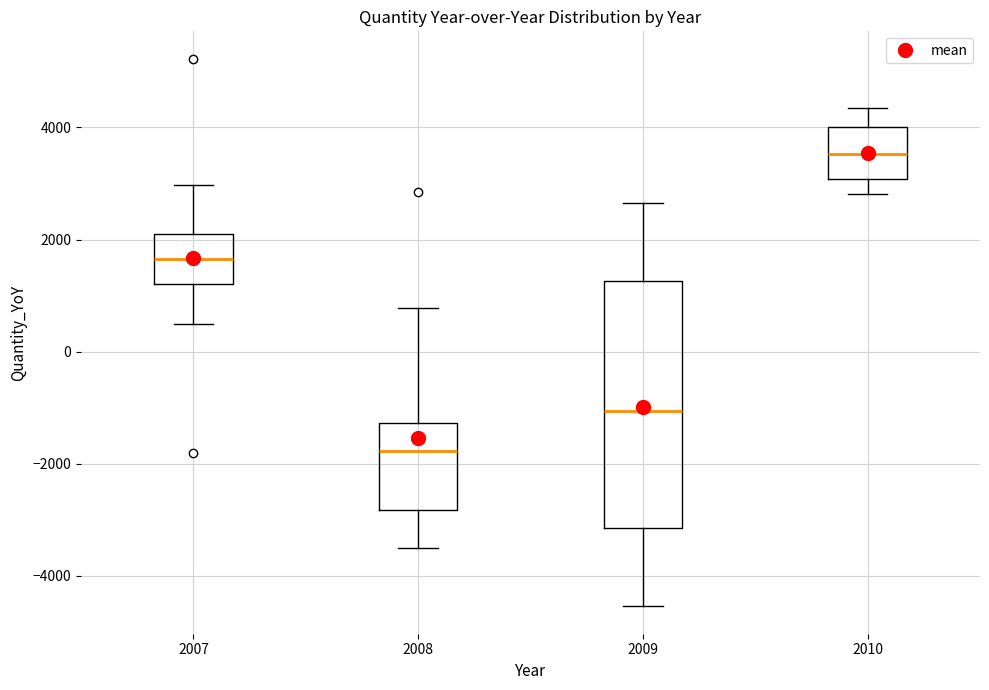

Where does the upper whisker of the box at x = 2010 end on the y-axis? The values are not printed on the chart, so give them approximately, as read against the axis.

4400